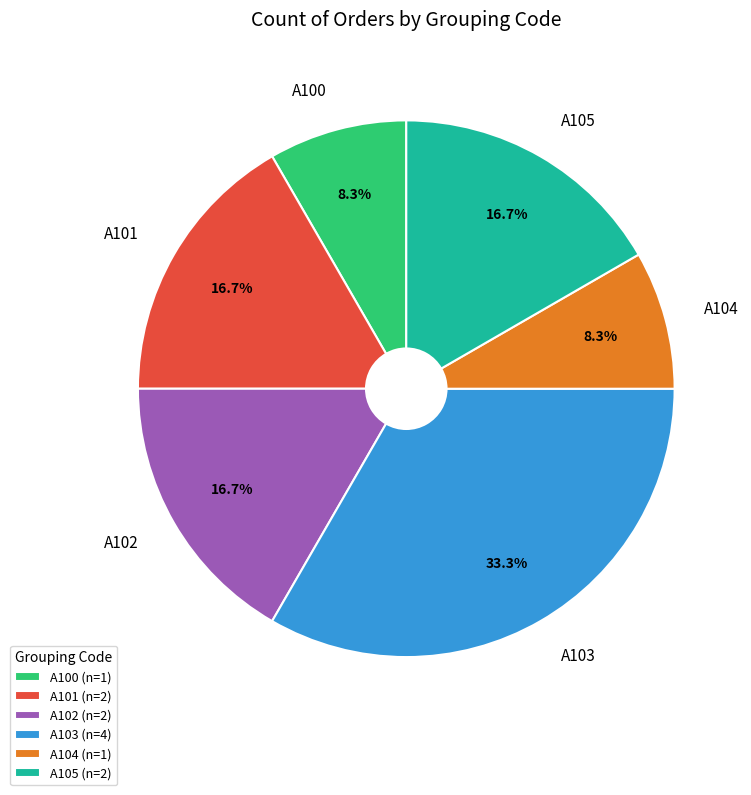

To the nearest percent, what is the difference between the largest and smallest slice percentages?

25%